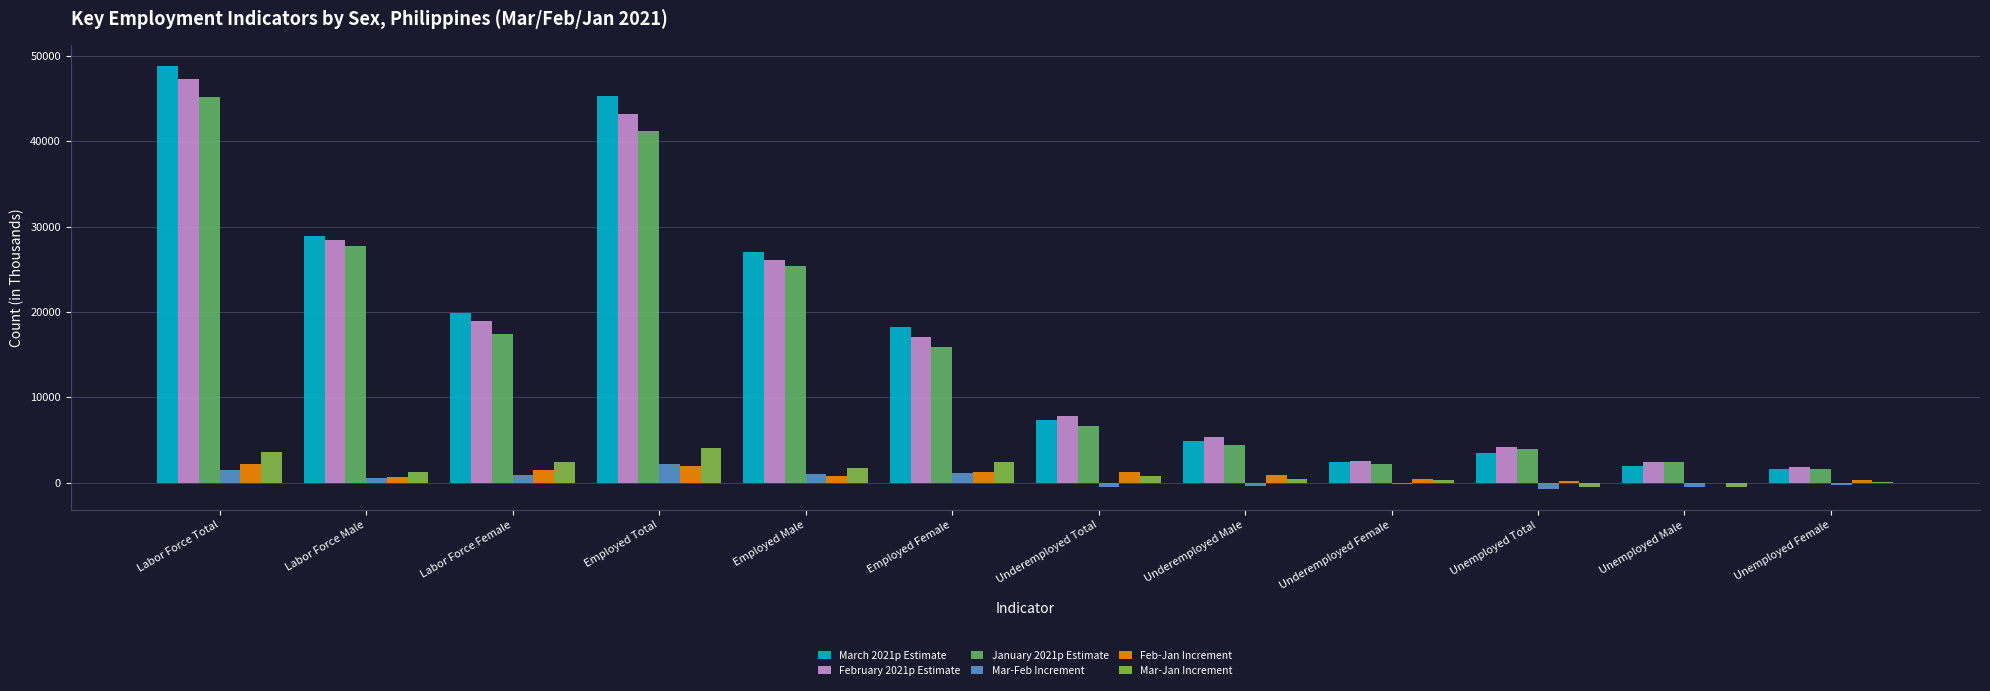

How many groups of bars are there?

12